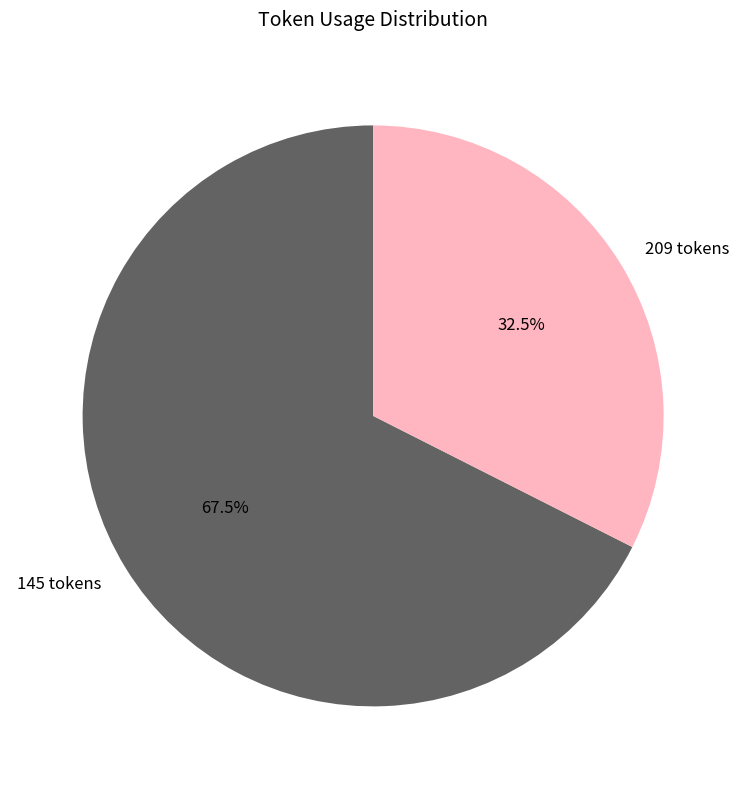

How many segments does this pie chart have?

2